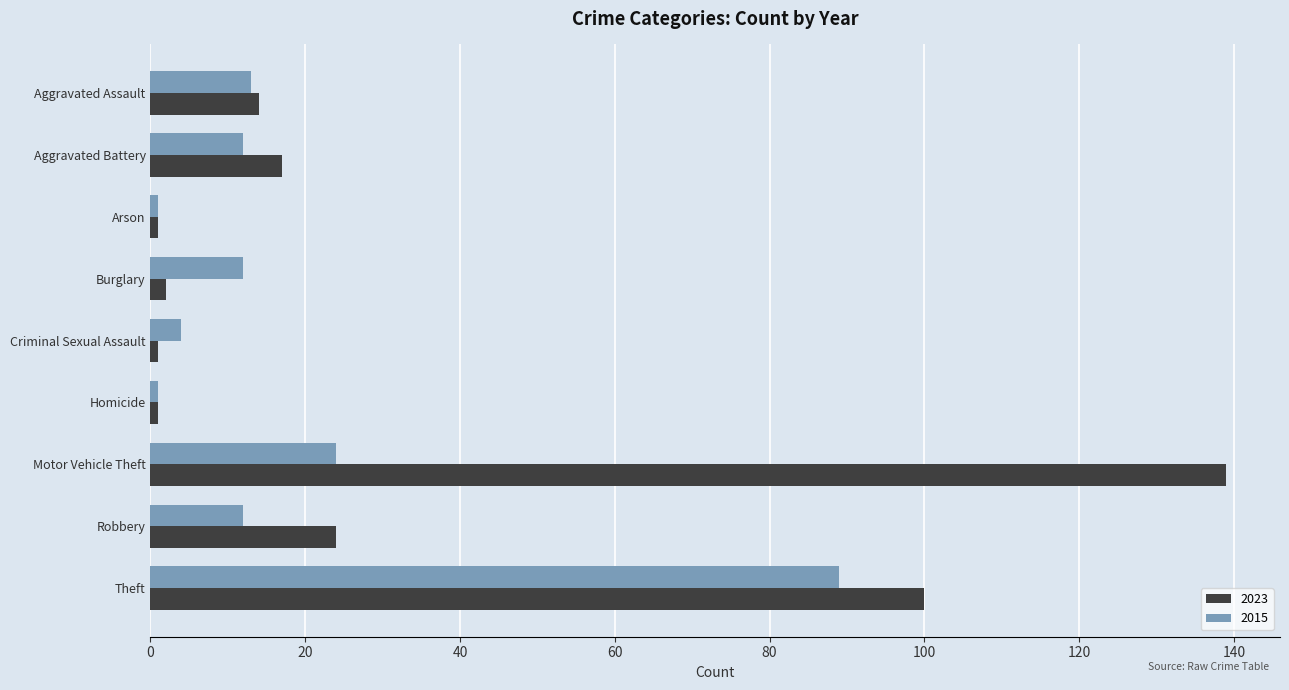

The value of 2023 at Aggravated Battery is 24. True or false?

False